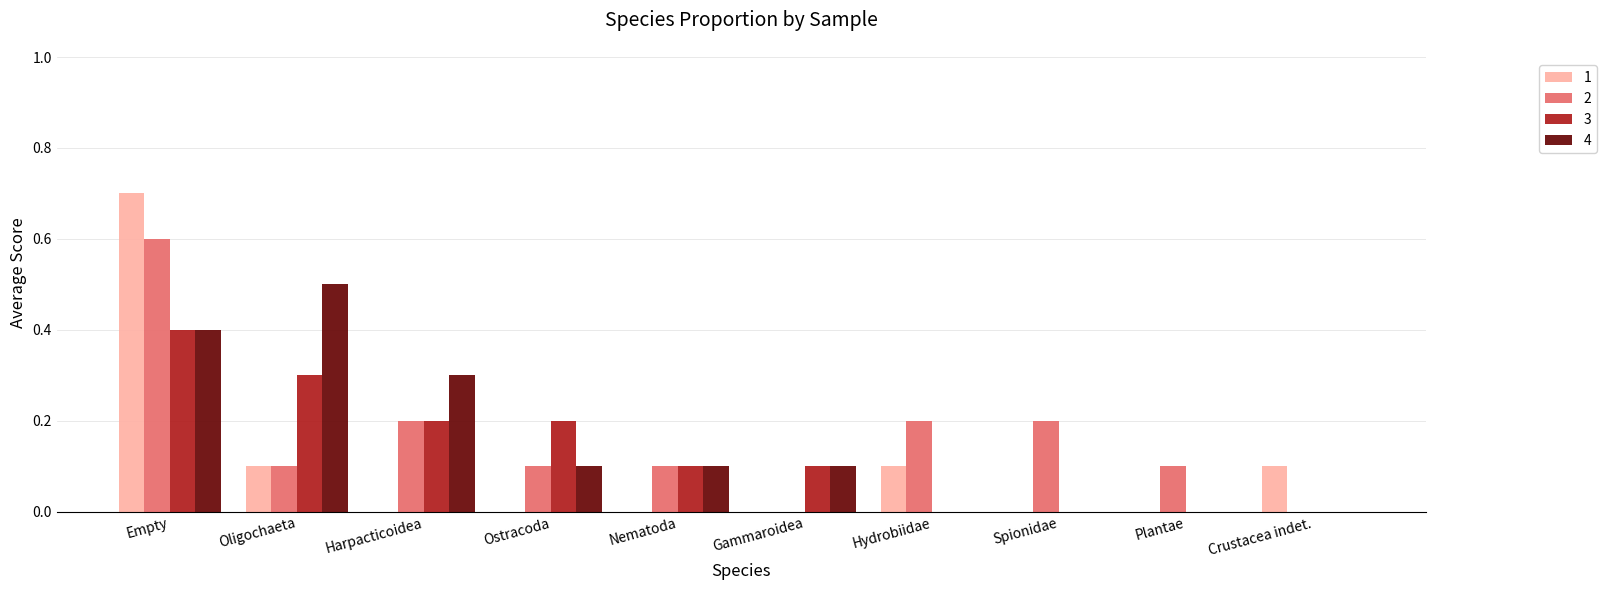

Which series has the largest range (max minus min)?

1